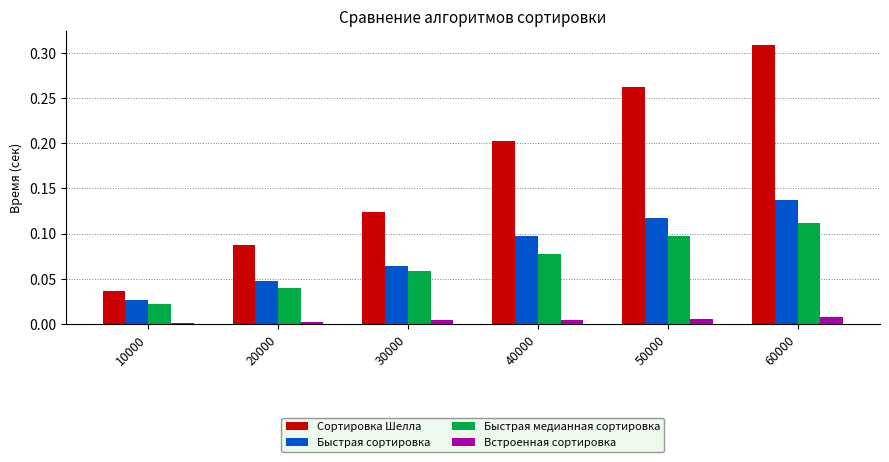

Which series changed the most between 30000 and 40000?

Сортировка Шелла